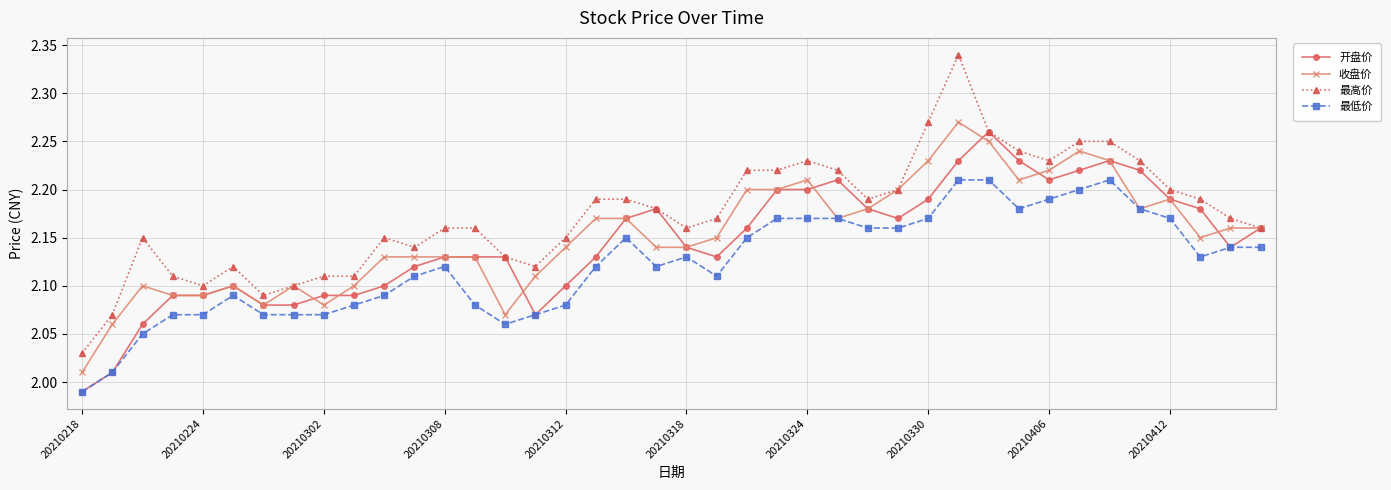

True or false: 最高价 has more than 1 interior local peaks.

True